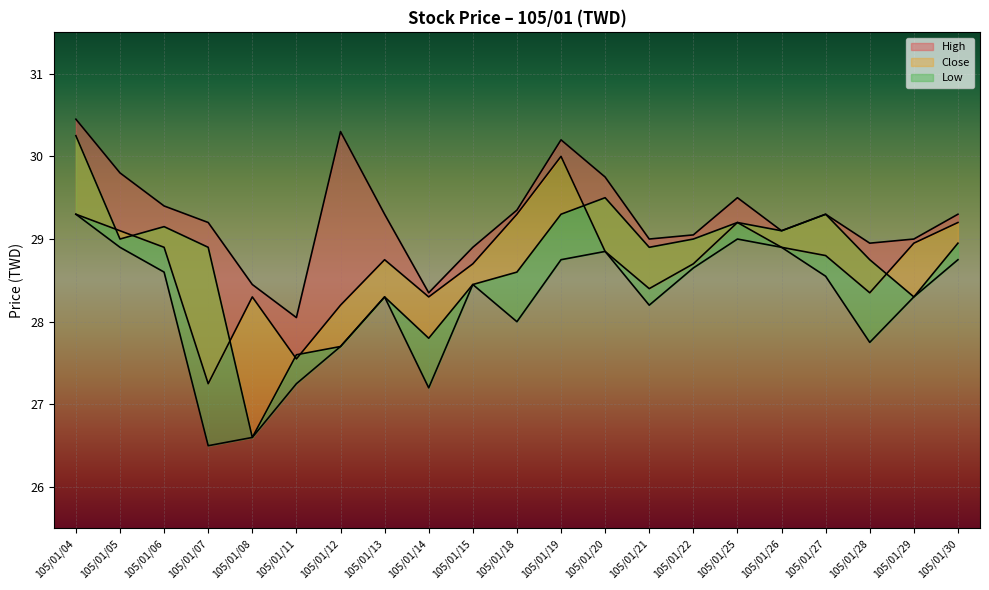

Reading left to right, extract all data points from this chart.

Close: 29.3	29.1	28.9	27.2	28.3	27.6	28.2	28.8	28.3	28.7	29.3	30.0	28.9	28.4	28.7	29.2	28.9	28.8	28.4	28.9	29.2
High: 30.4	29.8	29.4	29.2	28.4	28.1	30.3	29.3	28.4	28.9	29.4	30.2	29.8	29.0	29.1	29.5	29.1	29.3	28.9	29.0	29.3
Open: 30.2	29.0	29.1	28.9	26.6	27.6	27.7	28.3	27.8	28.4	28.6	29.3	29.5	28.9	29.0	29.2	29.1	29.3	28.8	28.3	28.9
Low: 29.3	28.9	28.6	26.5	26.6	27.2	27.7	28.3	27.2	28.4	28.0	28.8	28.9	28.2	28.6	29.0	28.9	28.6	27.8	28.3	28.8